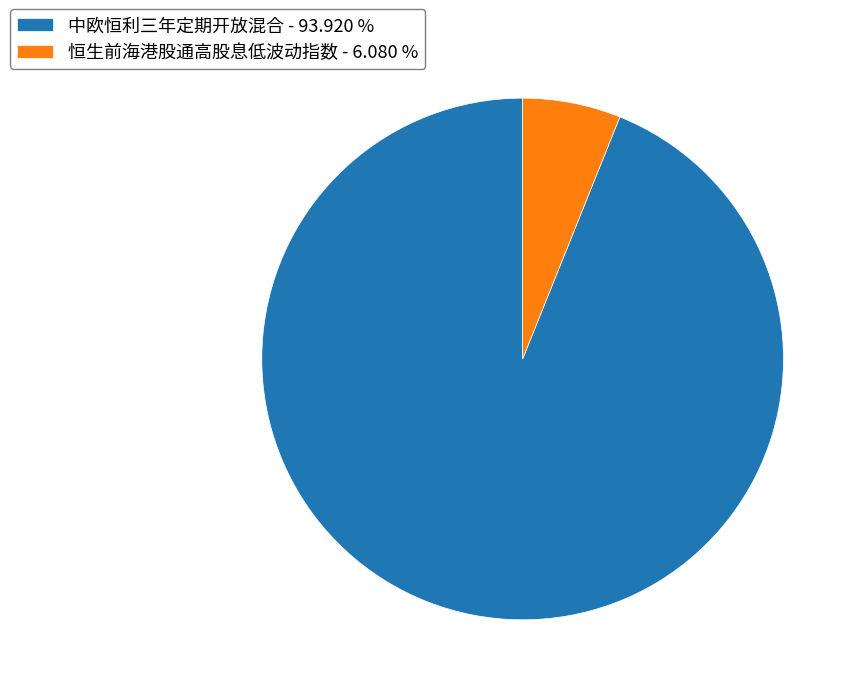

Rank the categories by value from lowest to highest.

恒生前海港股通高股息低波动指数, 中欧恒利三年定期开放混合